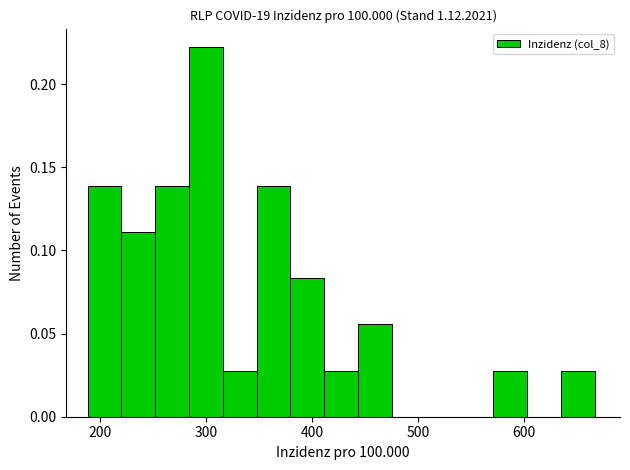

Read against the x-axis, roughly where is the centre of the tallest bar?

300